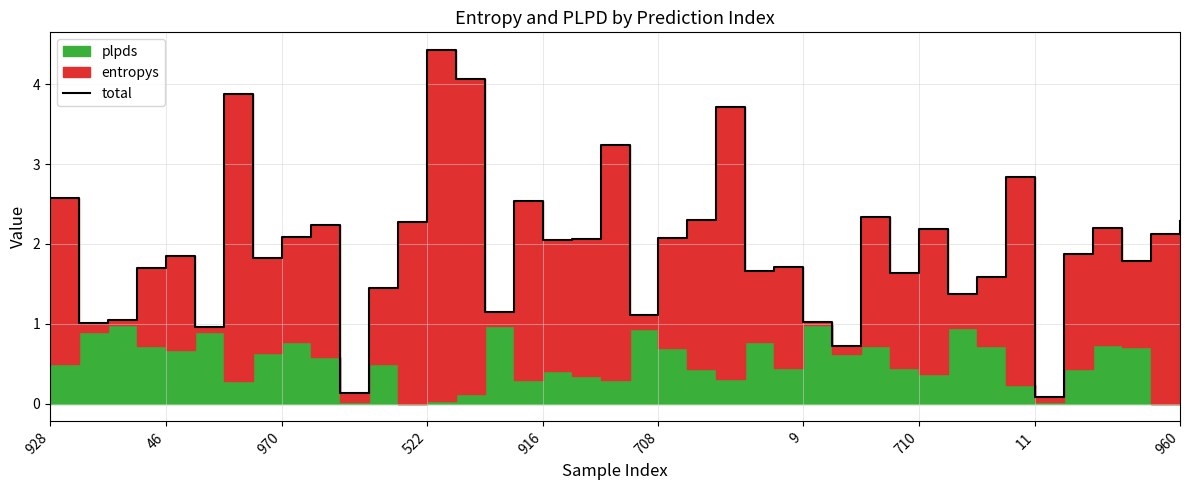

What value does the data have at 960?

2.3